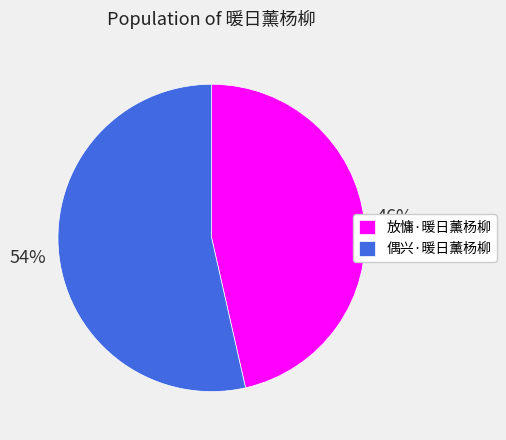

Which category has the biggest portion of the pie?

偶兴·暖日薰杨柳